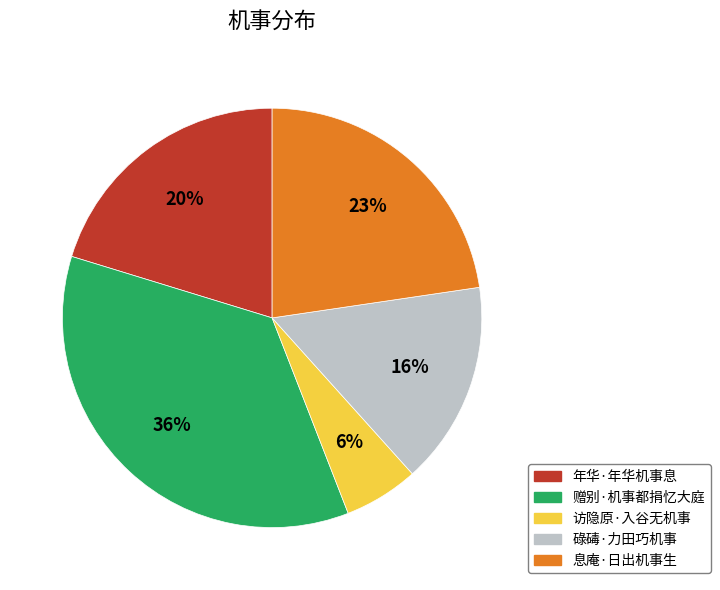

To the nearest percent, what percentage of the pie is 年华·年华机事息?

20%